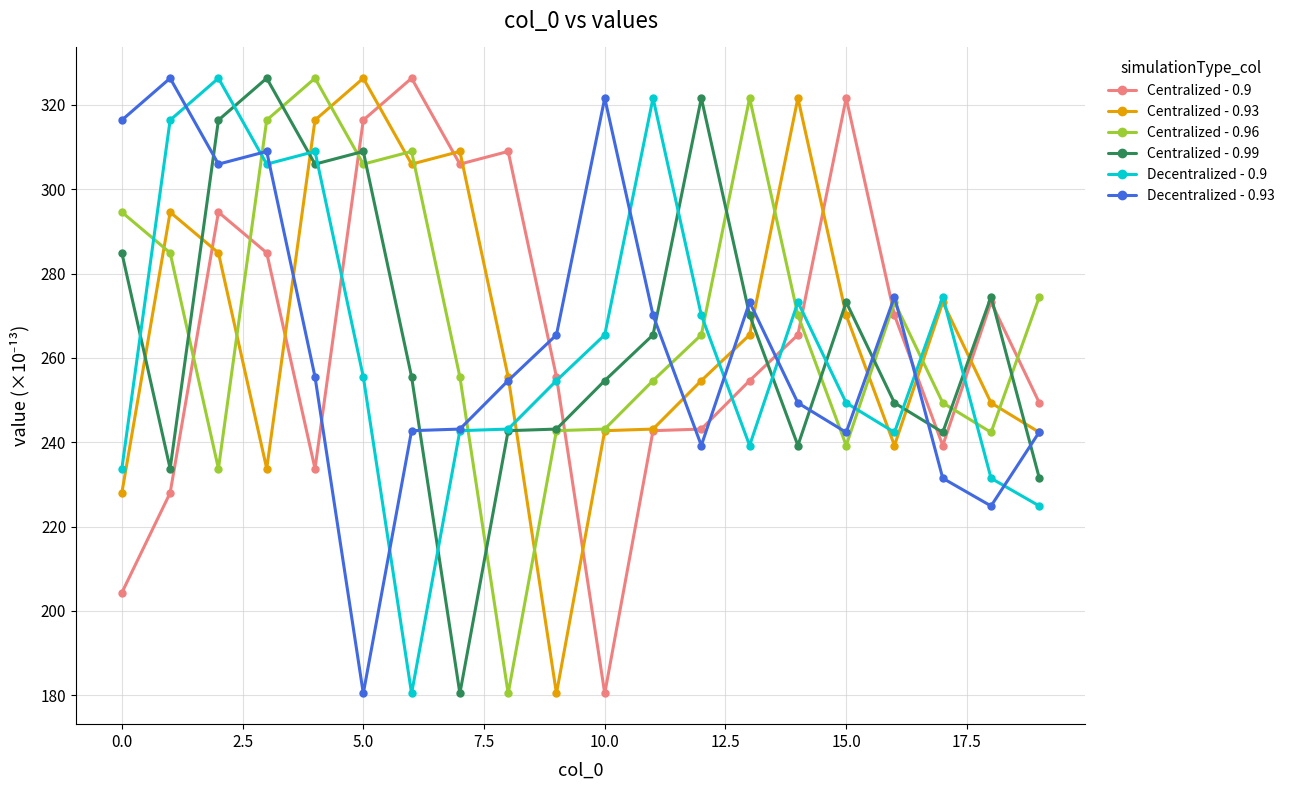

True or false: Centralized - 0.93 has more than 1 points higher than both neighbors.

True